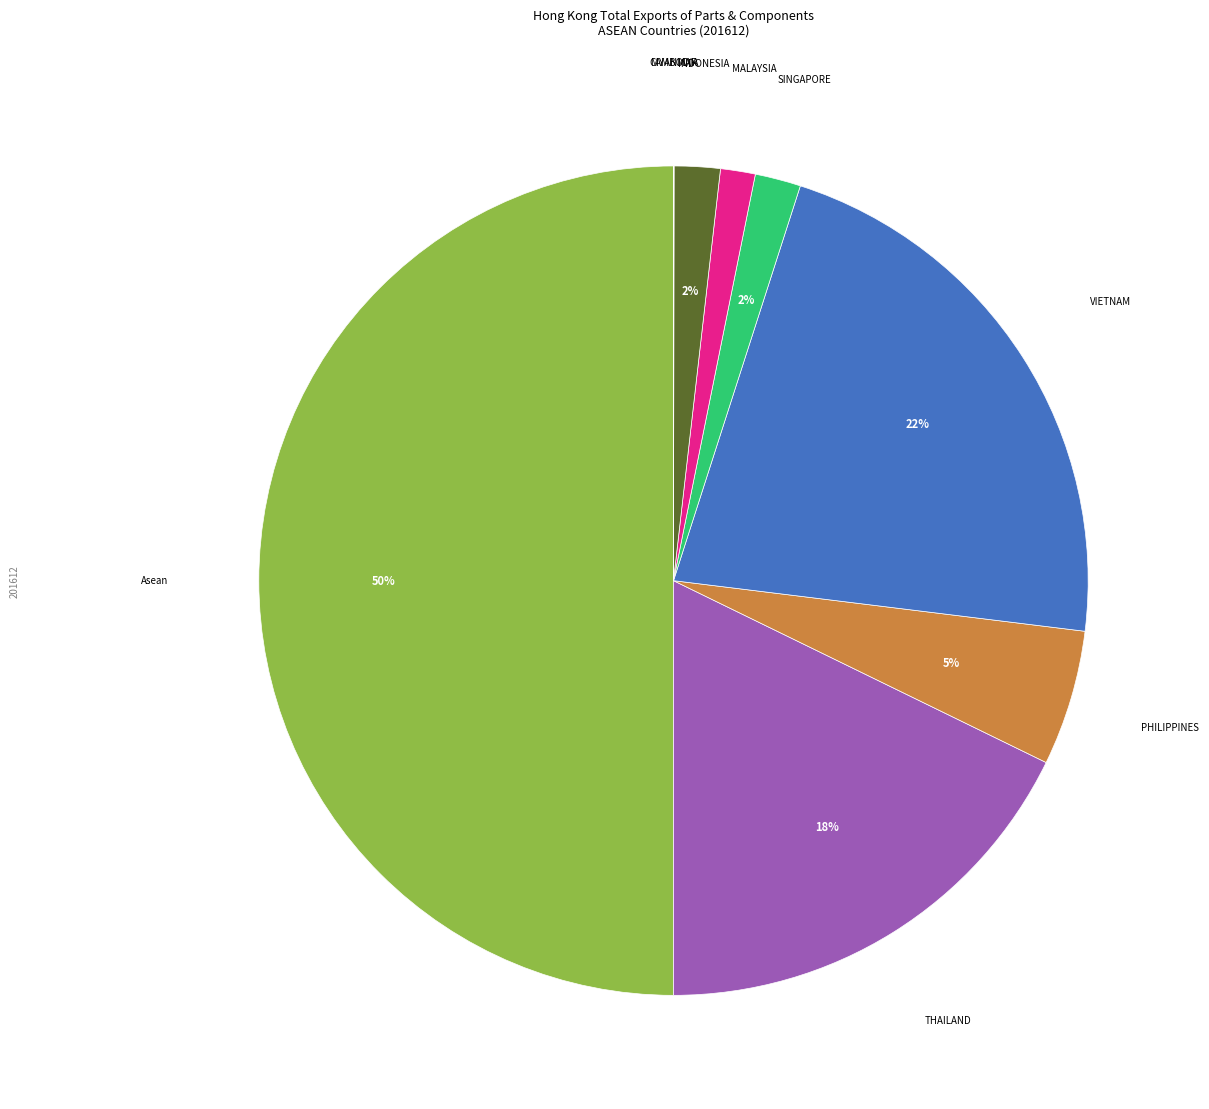

Which category has the biggest portion of the pie?

Asean